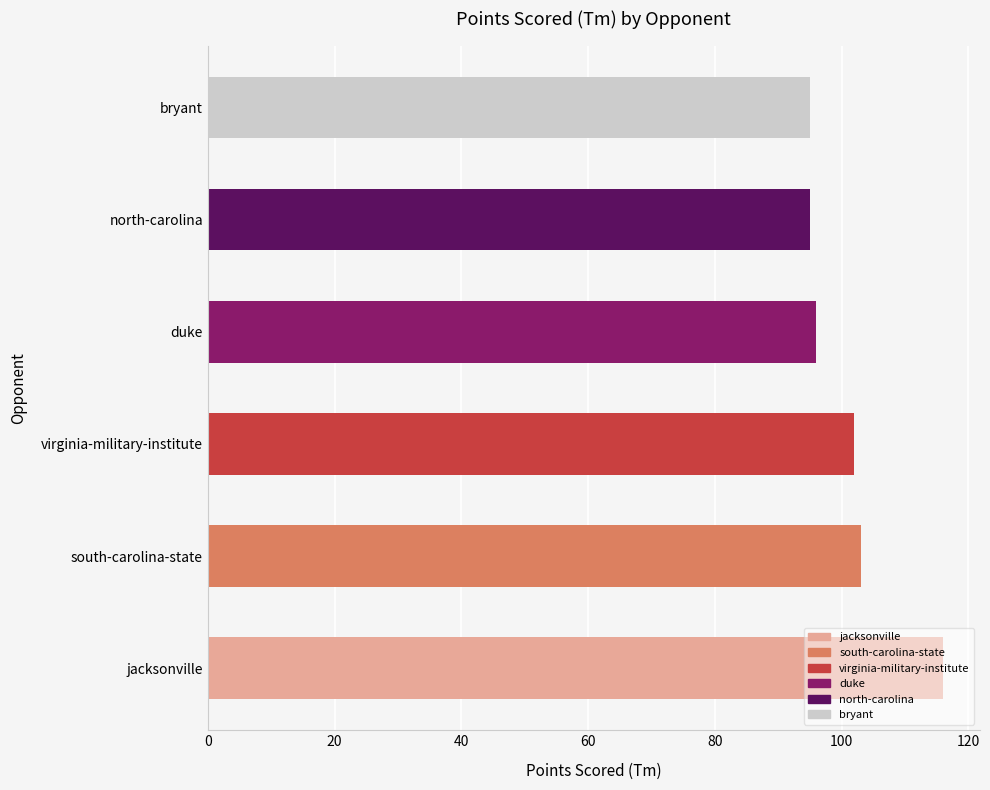

What is the ratio of the value at duke to the value at virginia-military-institute?

0.9